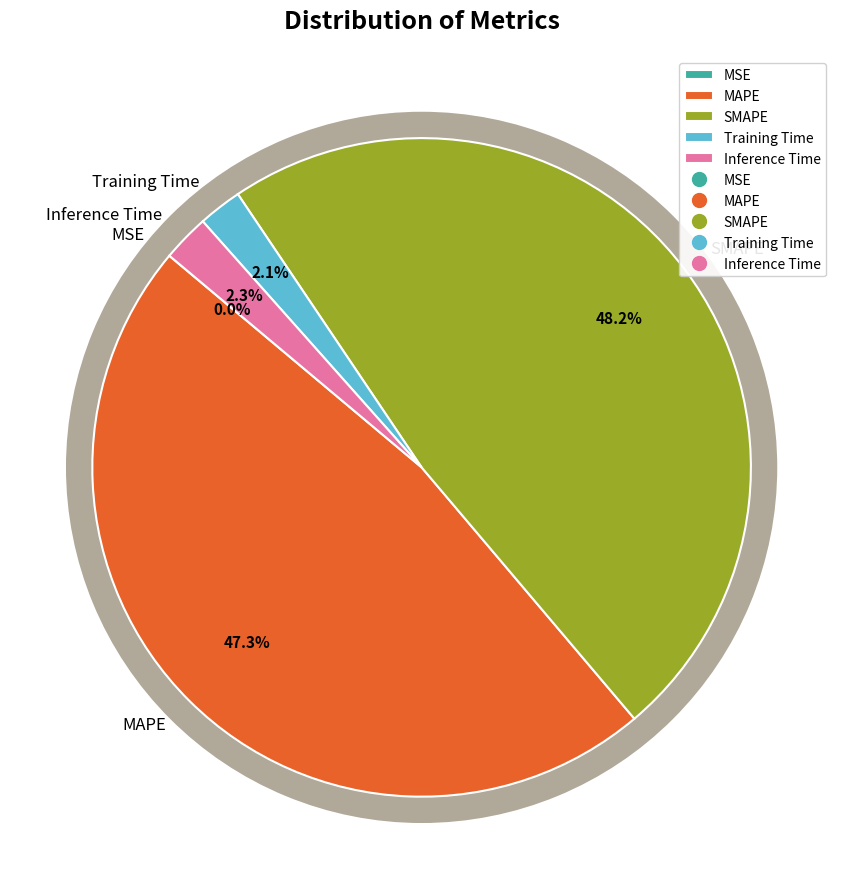

True or false: MSE accounts for 0% of the total.

True